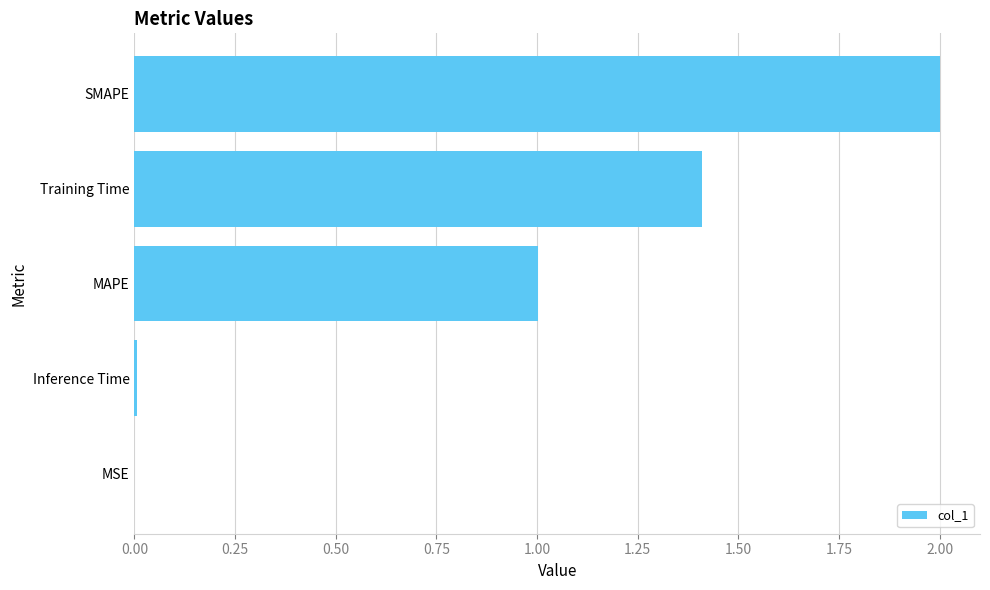

True or false: the data shows 3.3 at SMAPE.

False